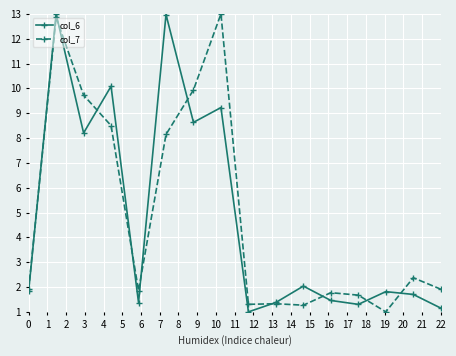

Reading left to right, what are all the values shown in this chart?

col_6: 1.8	13.0	8.2	10.1	1.4	13.0	8.6	9.2	1.0	1.4	2.0	1.5	1.3	1.8	1.7	1.2
col_7: 1.9	12.9	9.7	8.5	1.9	8.1	9.9	13.0	1.3	1.3	1.3	1.8	1.7	1.0	2.4	1.9